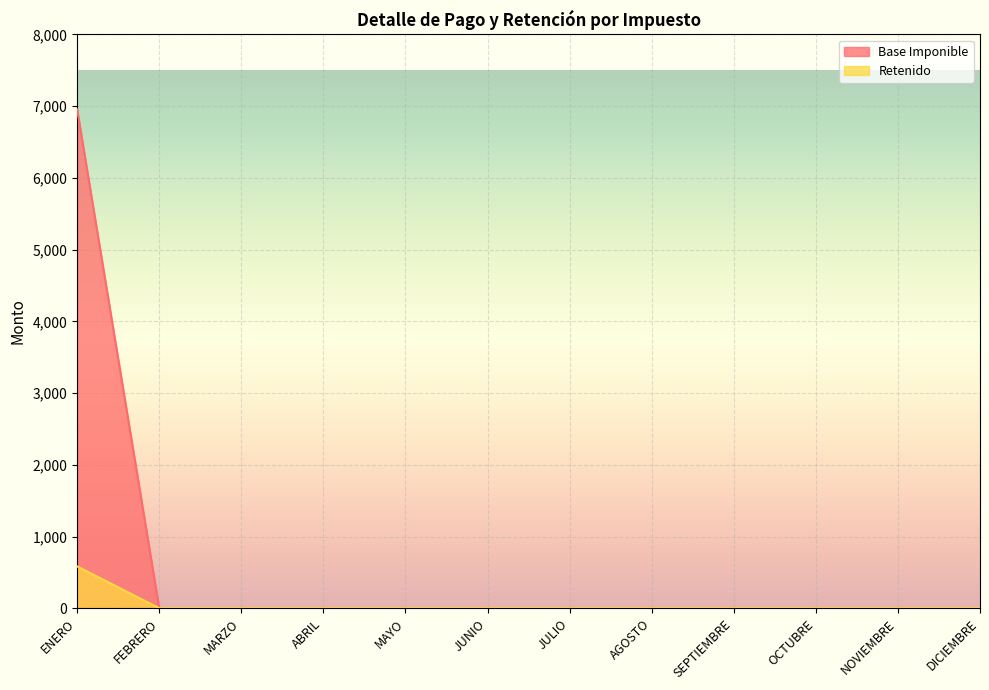

True or false: Retenido and Base Imponible cross at least once.

False